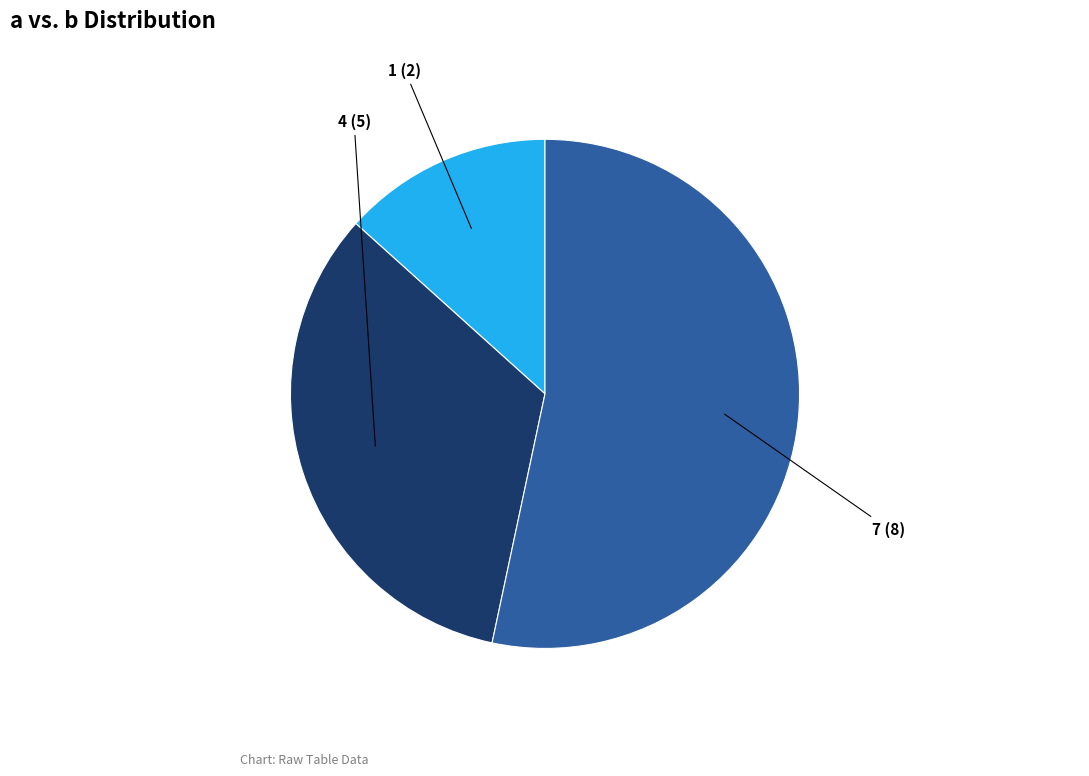

Count the number of slices in the pie.

3